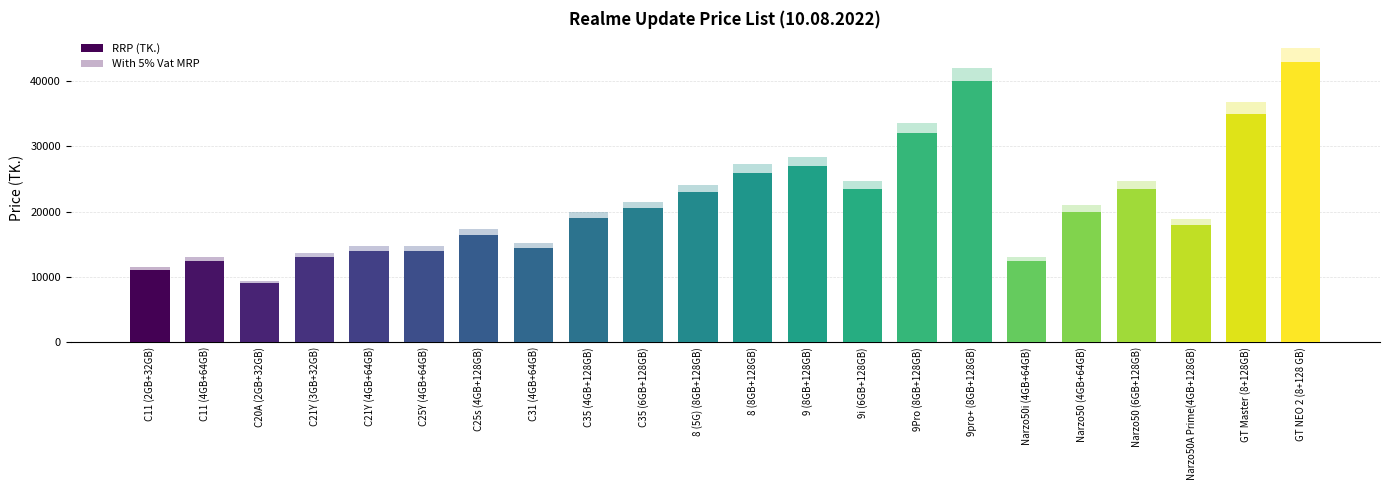

Which category has the highest value across all series?

GT NEO 2 (8+128 GB)